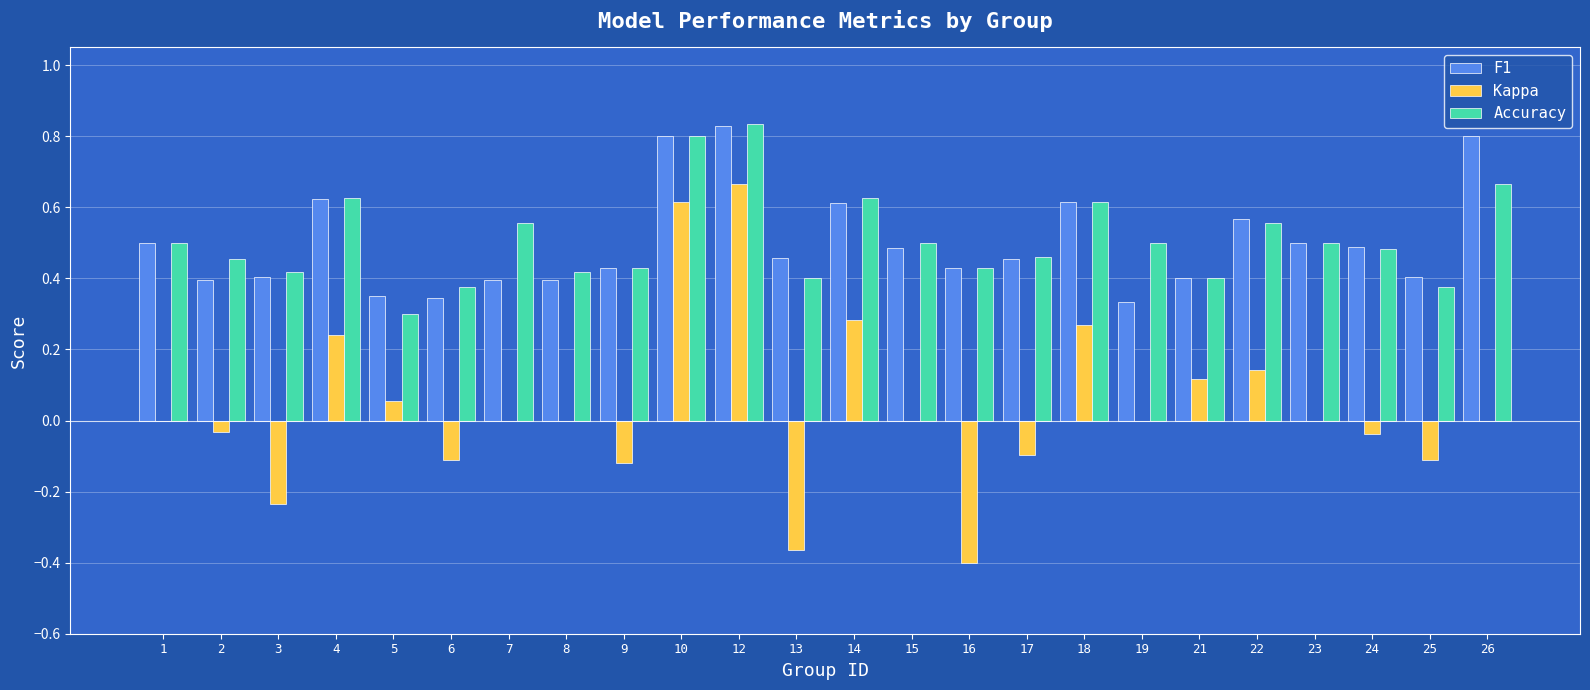

At which label does Kappa reach its peak?

12